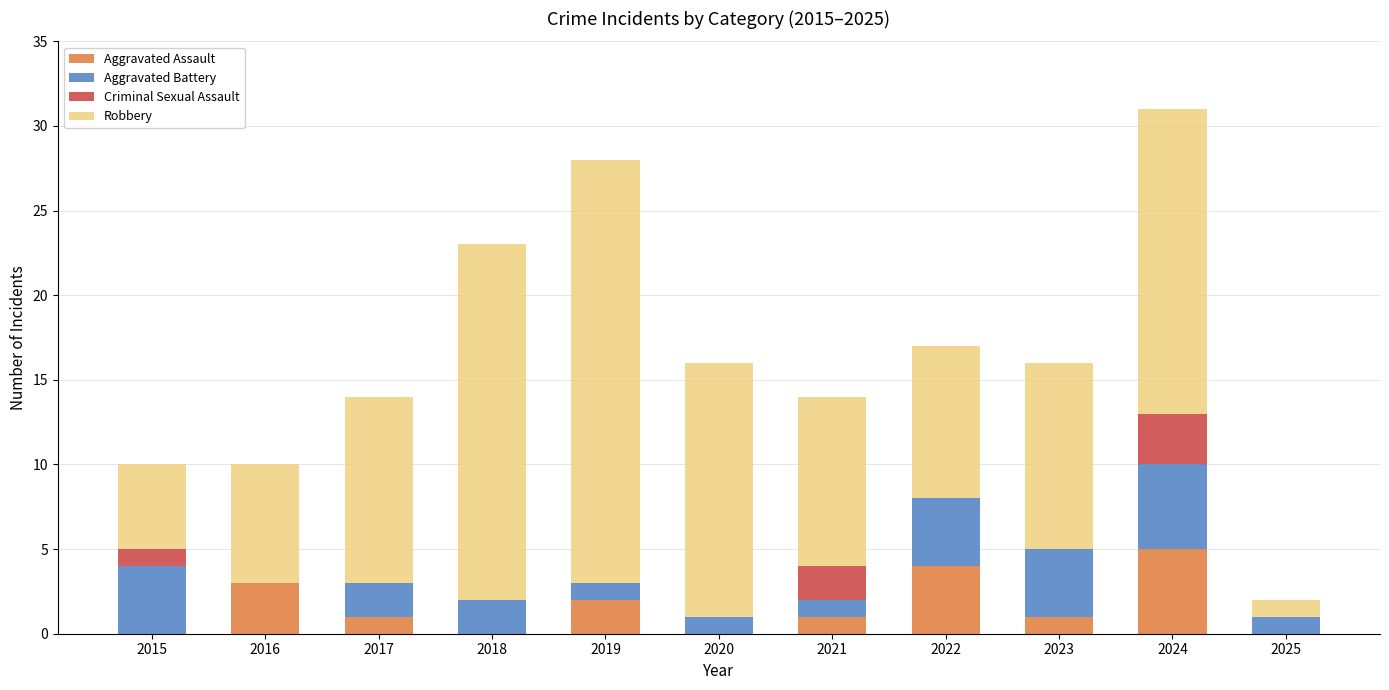

At which label does Aggravated Assault reach its peak?

2024